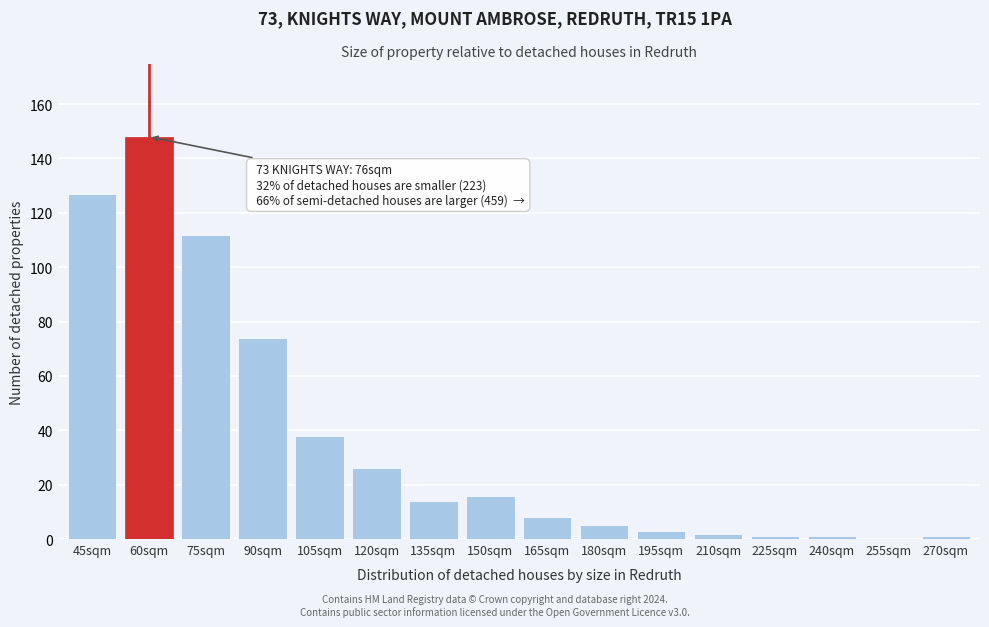

Reading left to right, list all the values displayed in this chart.

45sqm=127	60sqm=148	75sqm=112	90sqm=74	105sqm=38	120sqm=26	135sqm=14	150sqm=16	165sqm=8	180sqm=5	195sqm=3	210sqm=2	225sqm=1	240sqm=1	255sqm=0	270sqm=1